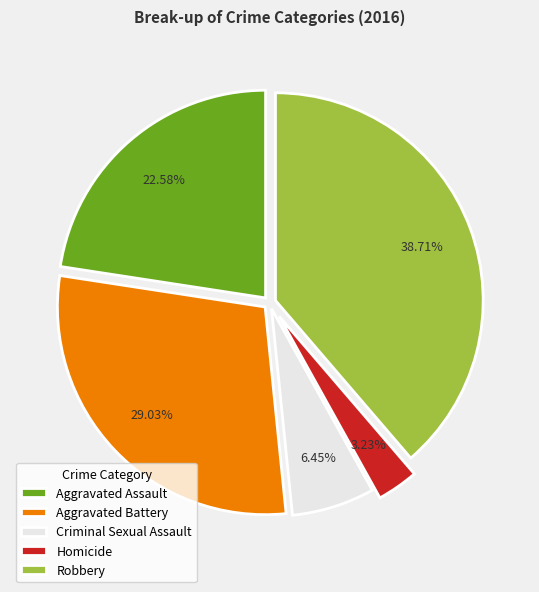

Does Homicide account for over 50% of the chart?

No